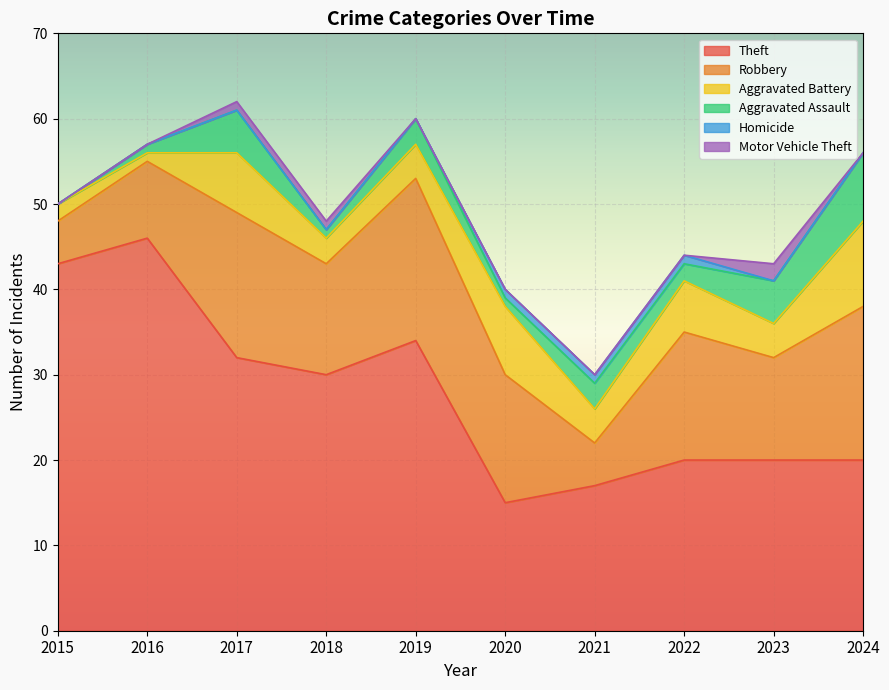

Is the value of Aggravated Battery at 2019 greater than the value of Theft at 2019?

No